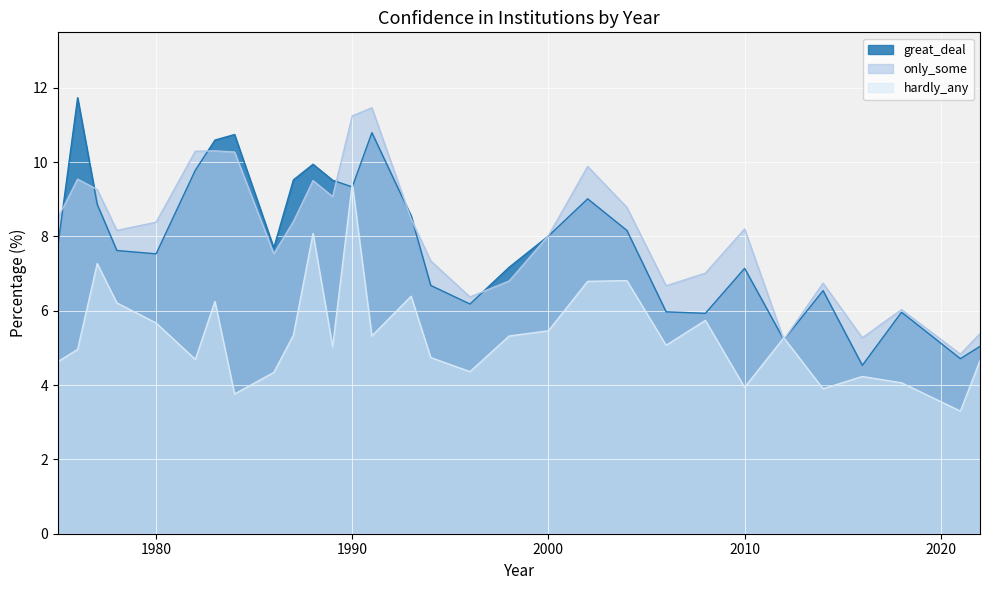

How many values in the great_deal series are below 7?

10